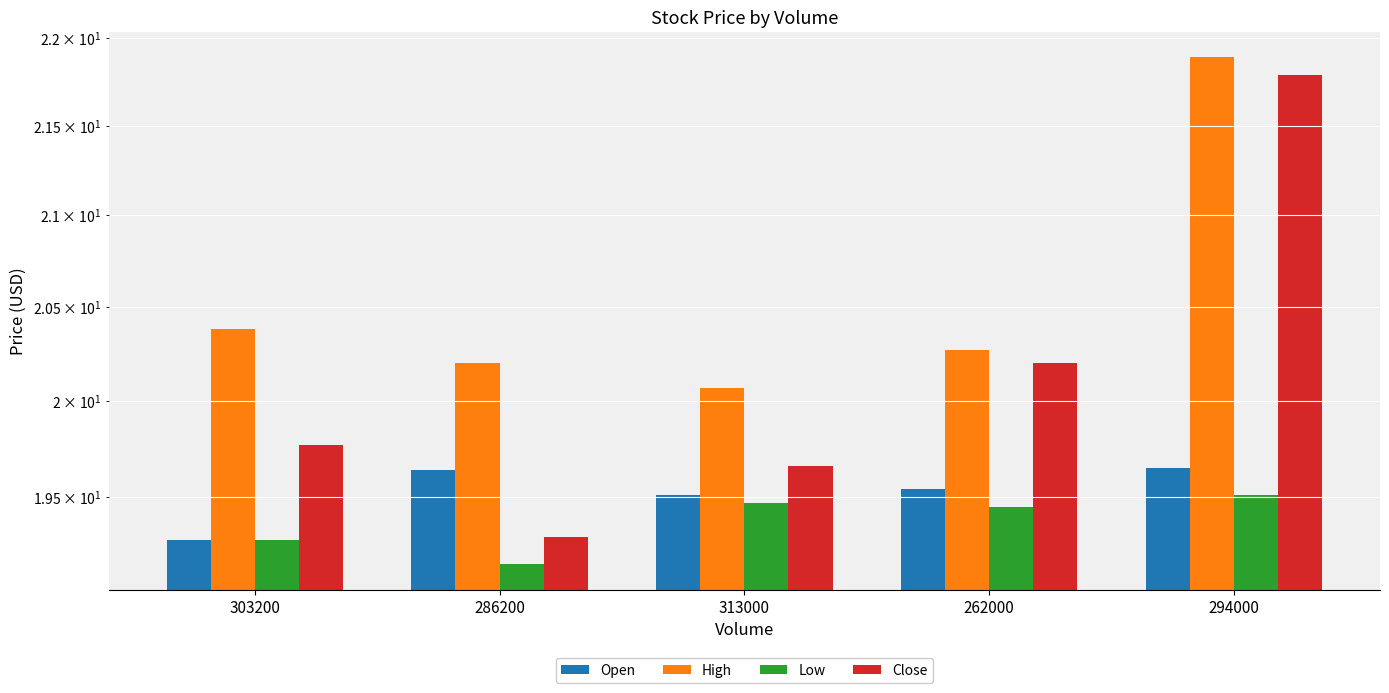

True or false: Open has a value of 19.6 at 294000.

True